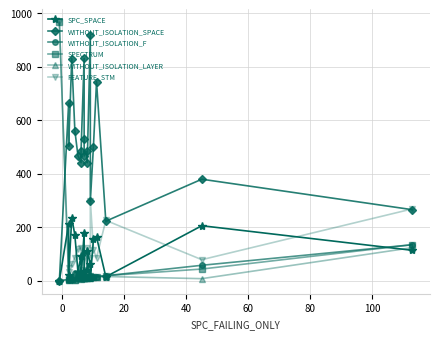

How many lines are shown in the chart?

6